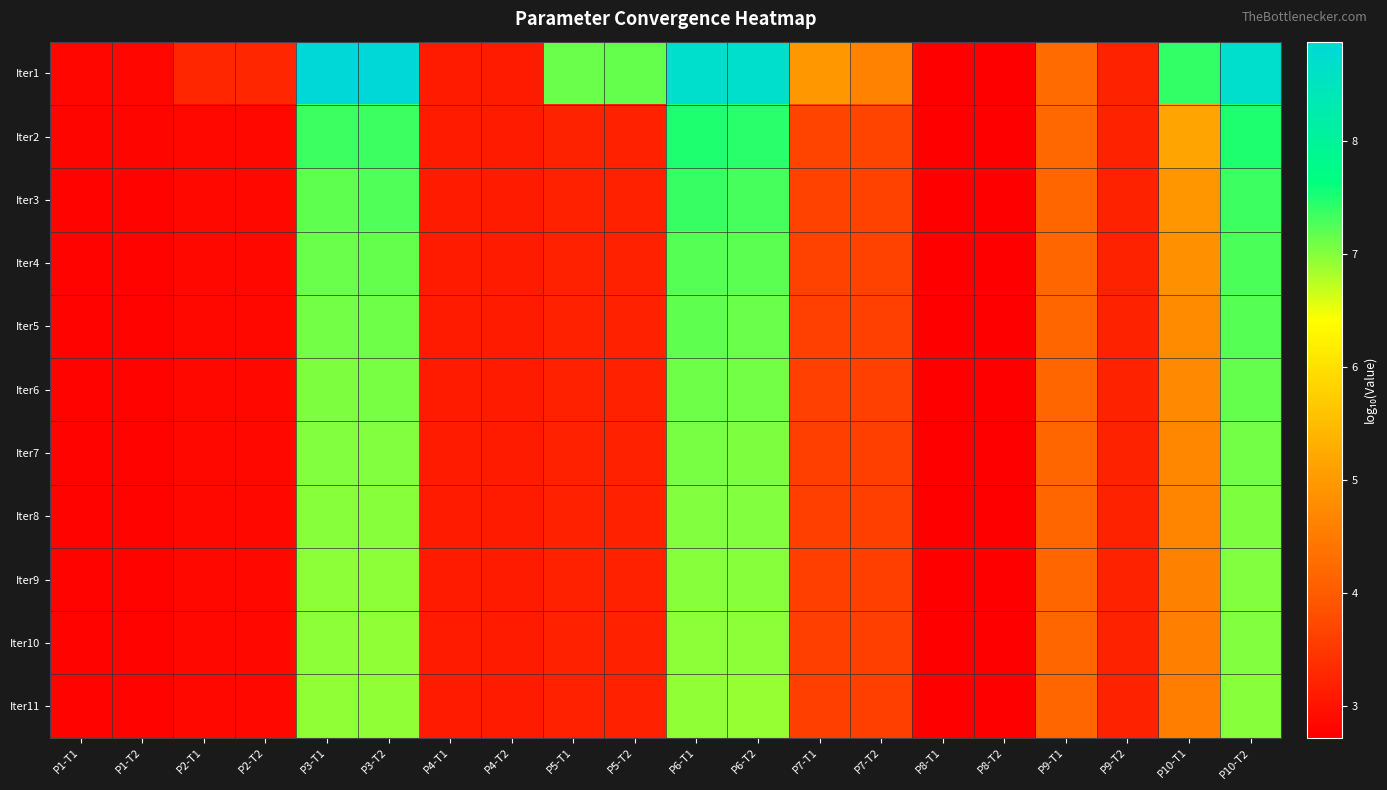

How many categories are shown in the chart?

20